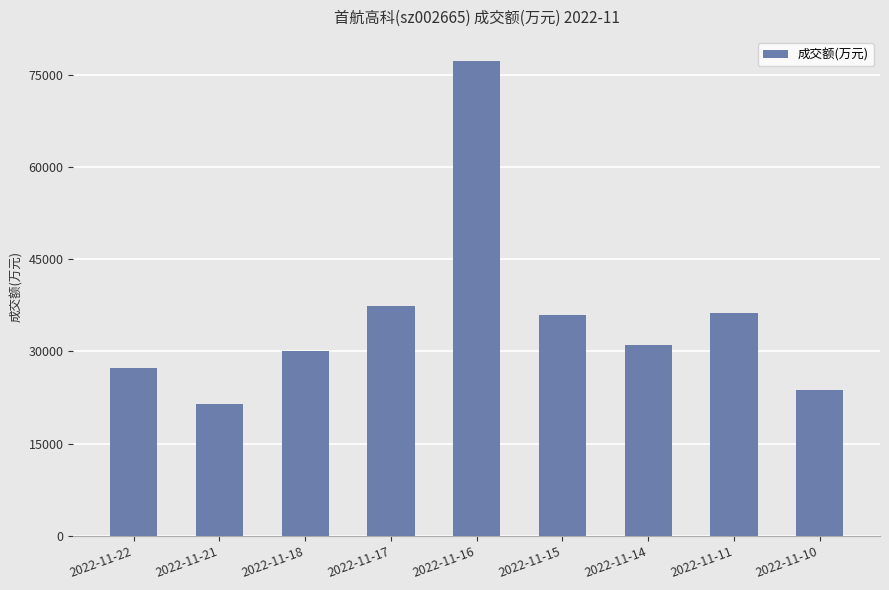

Which label corresponds to the largest value in the chart?

2022-11-16